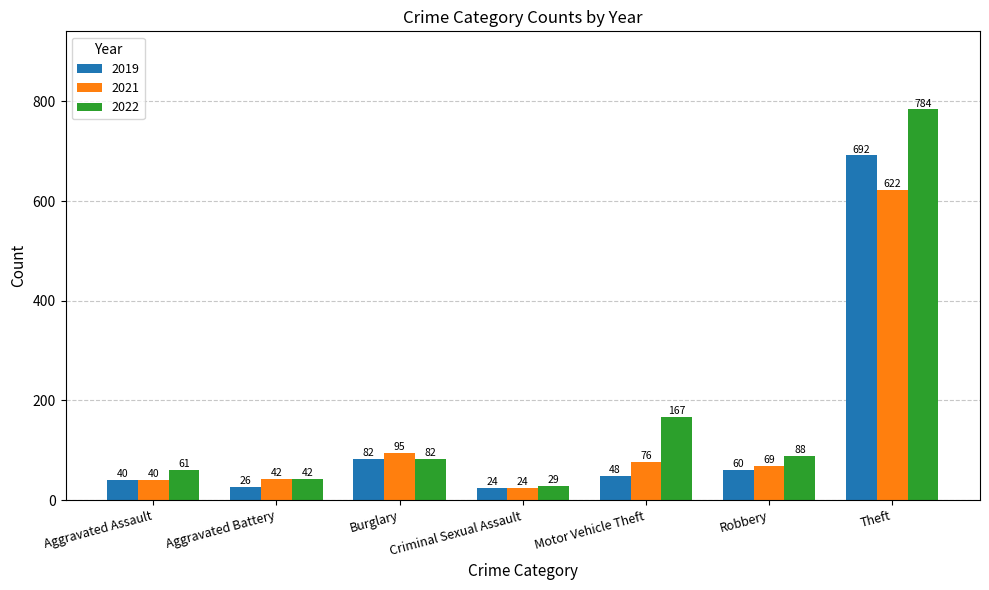

How many series are shown in this chart?

3